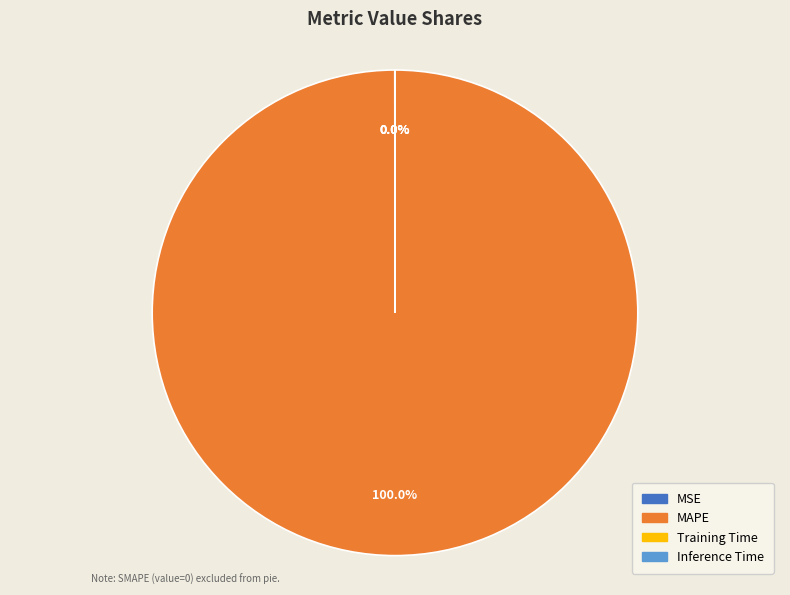

Is there any slice that represents more than half of the pie?

Yes